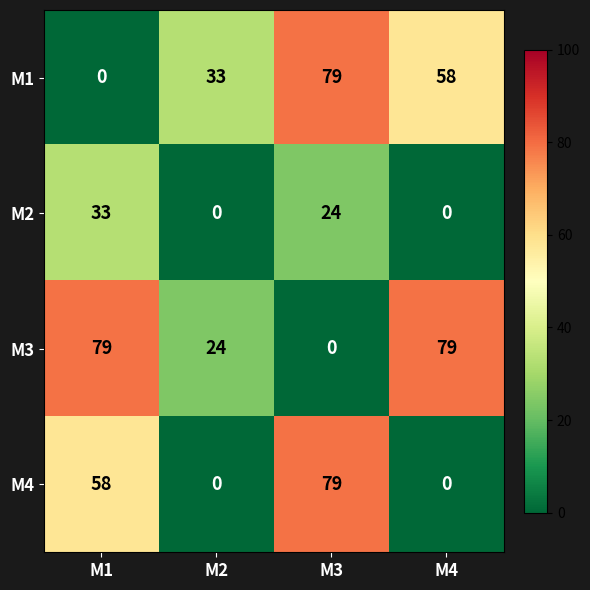

What is the average value of the M2 series?

14